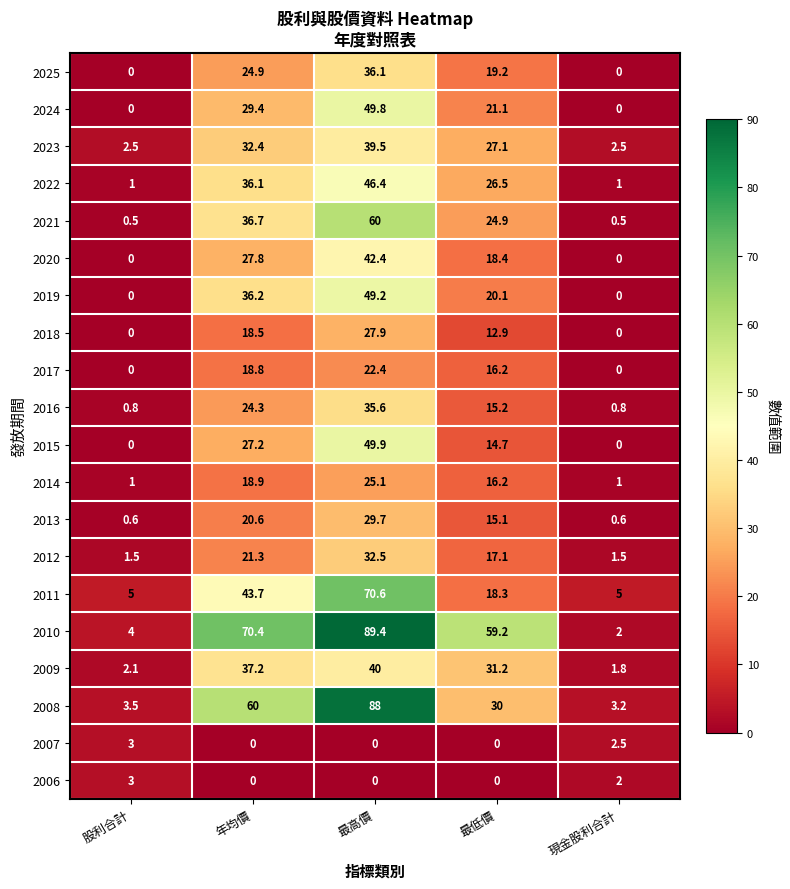

What value does the 2008 series have at 最低價?

30.0